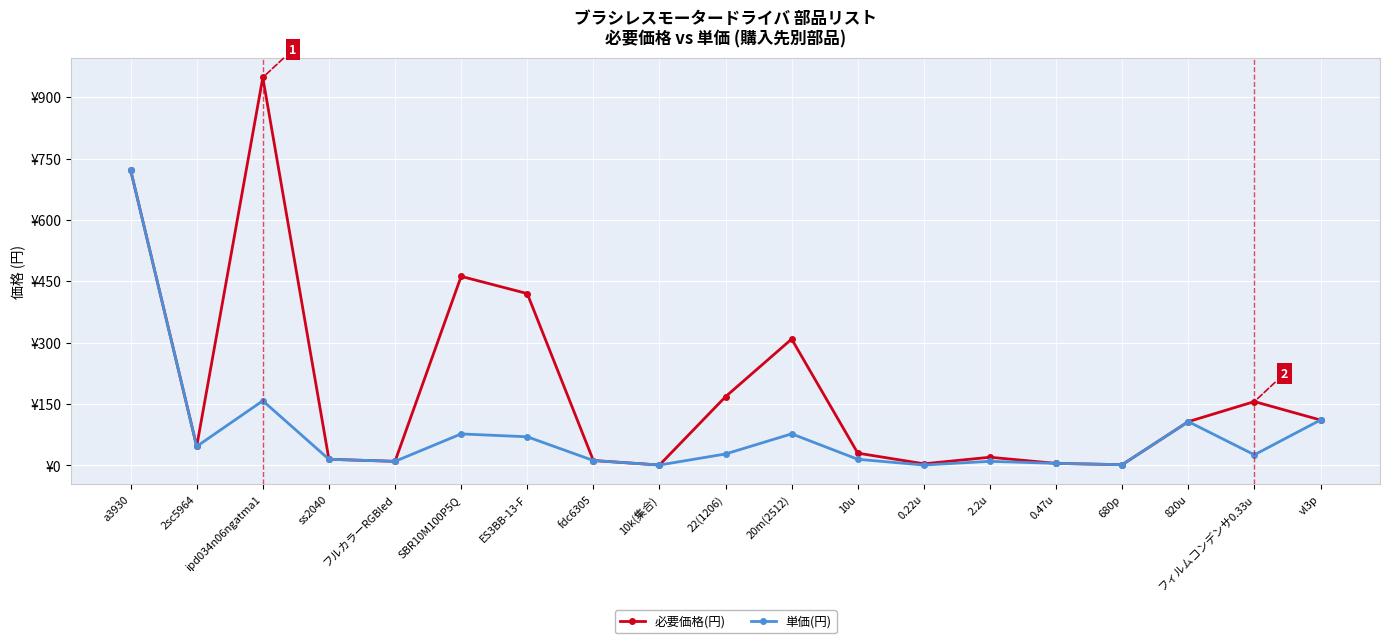

True or false: 単価(円) has a value of 2.4 at フルカラーRGBled.

False